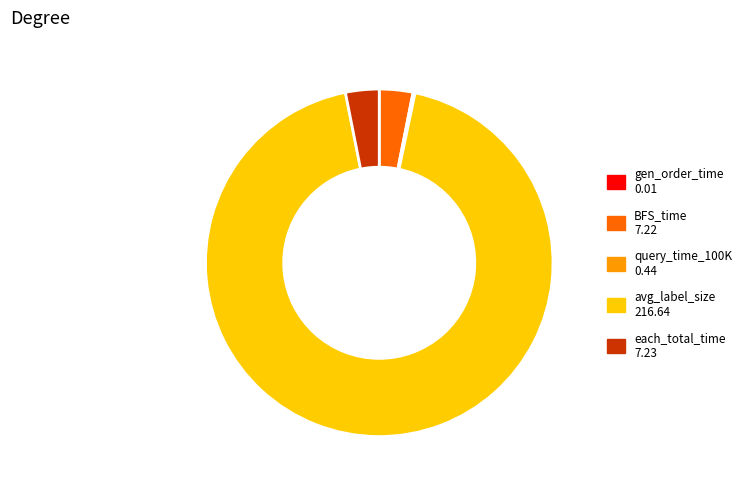

What is the largest slice in the pie chart?

avg_label_size